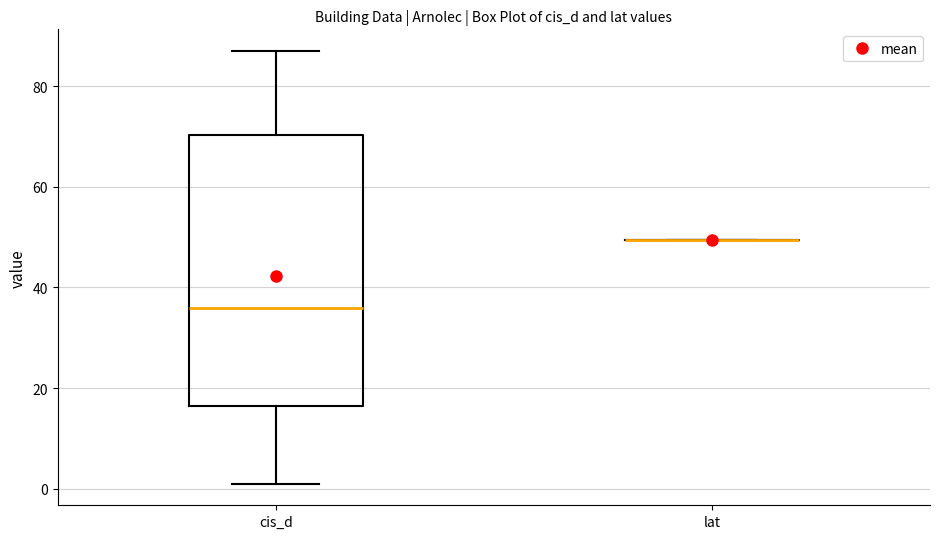

Reading left to right, read every box against the y-axis: the position of its median line, the range the box covers, and the ends of its whiskers. The values are not printed on the chart, so give them approximately, as read against the axis.

cis_d: median 36, box 16 to 70, whiskers 2 to 88
lat: box collapsed to a line at 50, whiskers 50 to 50